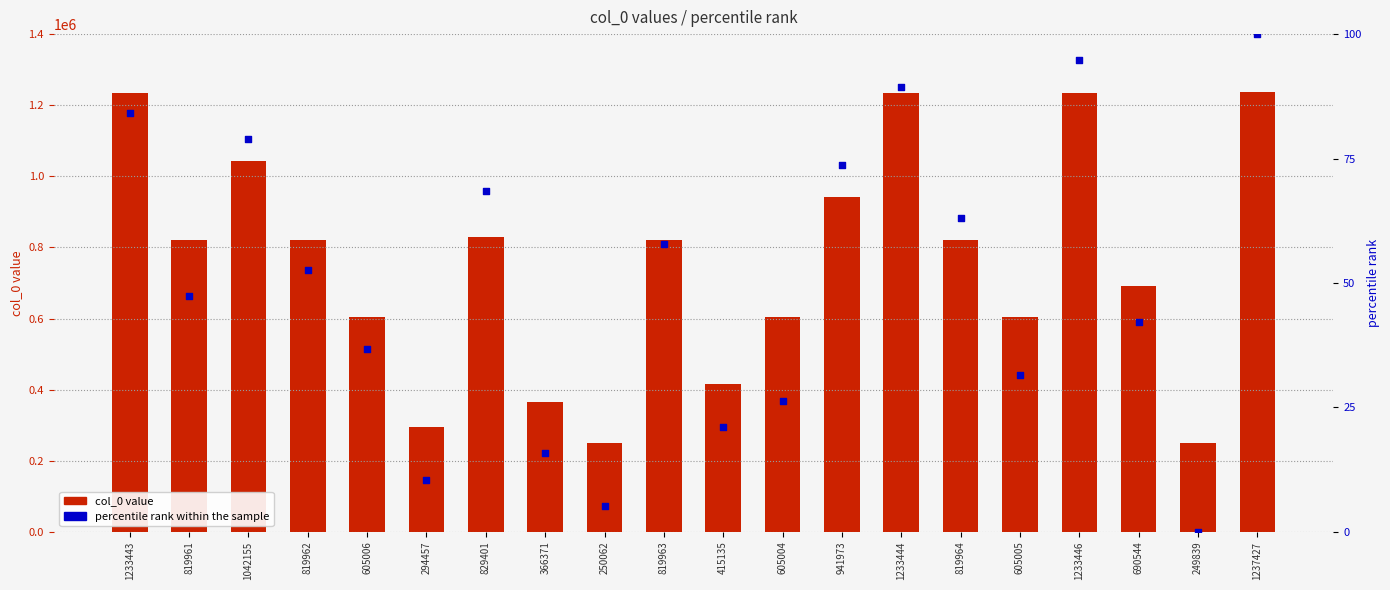

Which series has the widest spread of Y values?

col_0 value